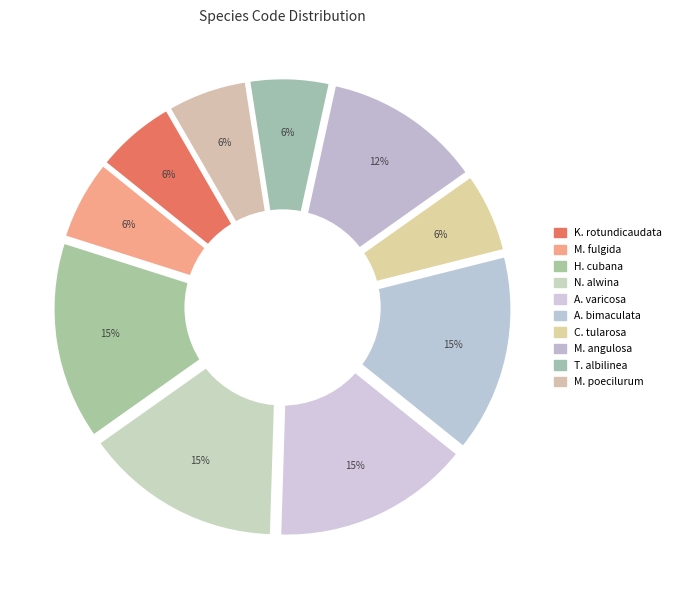

Count the number of slices in the pie.

10